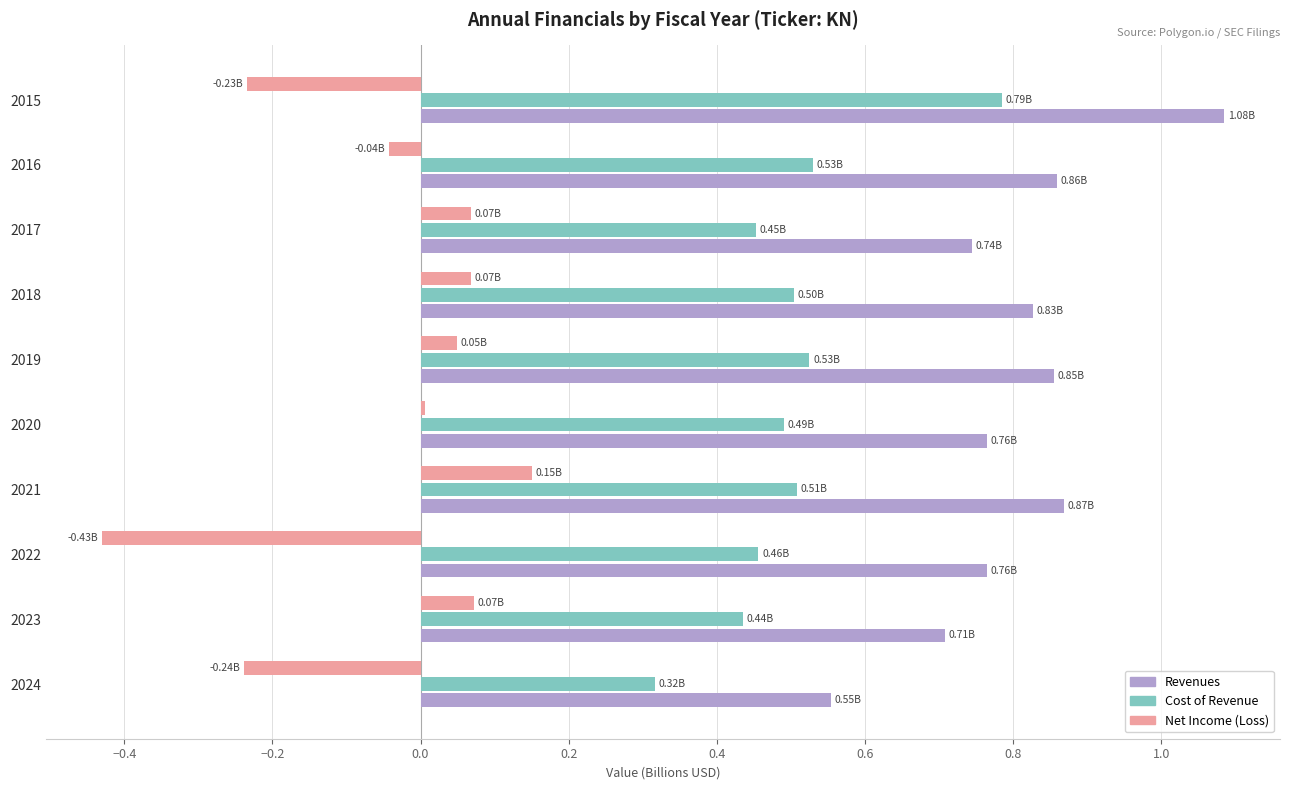

At which category is the sum across all series the highest?

2015